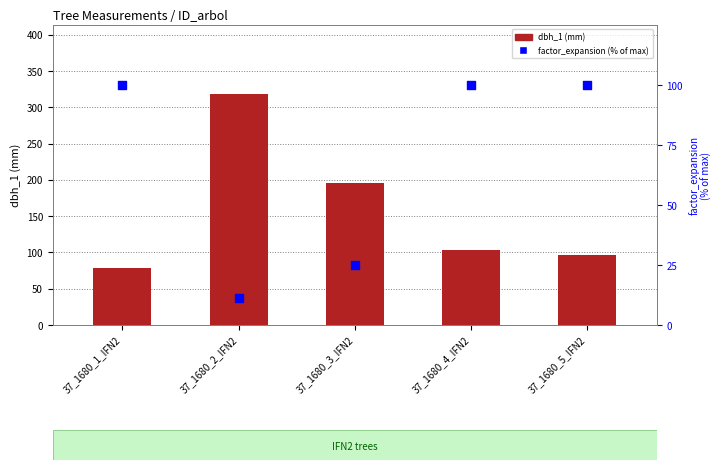

What are all the series names shown in the legend?

dbh_1, factor_expansion (% of max)